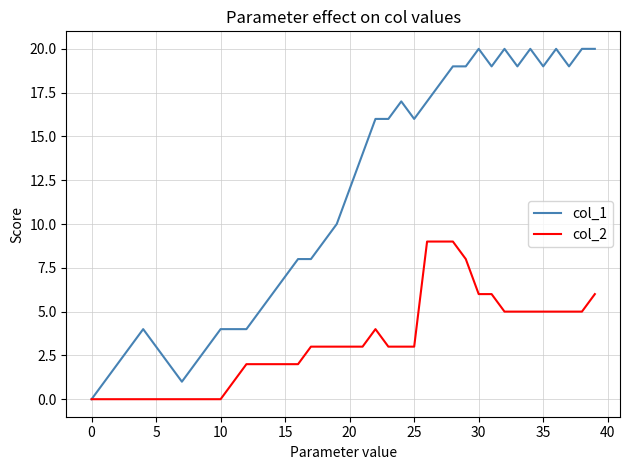

List the series in order of their overall mean, highest first.

col_1, col_2